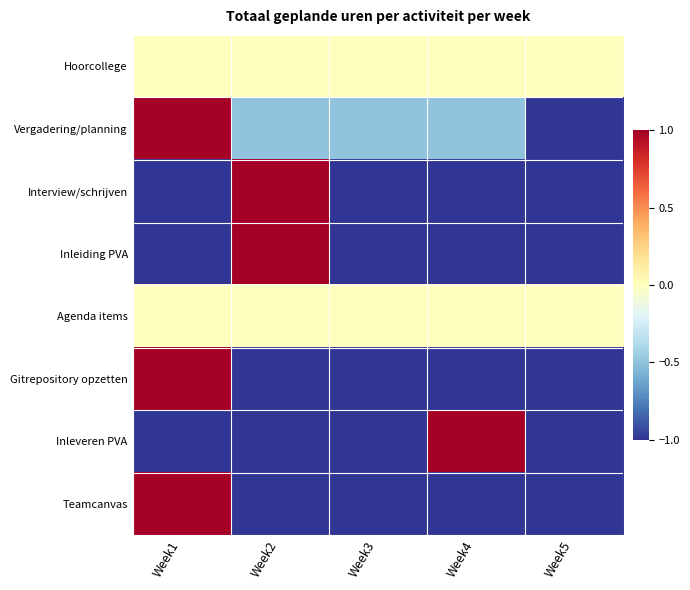

Reading left to right, extract all data points from this chart.

Hoorcollege: Week1=0.0	Week2=0.0	Week3=0.0	Week4=0.0	Week5=0.0
Vergadering/planning: Week1=1.0	Week2=-0.5	Week3=-0.5	Week4=-0.5	Week5=-1.0
Interview/schrijven: Week1=-1.0	Week2=1.0	Week3=-1.0	Week4=-1.0	Week5=-1.0
Inleiding PVA: Week1=-1.0	Week2=1.0	Week3=-1.0	Week4=-1.0	Week5=-1.0
Agenda items: Week1=0.0	Week2=0.0	Week3=0.0	Week4=0.0	Week5=0.0
Gitrepository opzetten: Week1=1.0	Week2=-1.0	Week3=-1.0	Week4=-1.0	Week5=-1.0
Inleveren PVA: Week1=-1.0	Week2=-1.0	Week3=-1.0	Week4=1.0	Week5=-1.0
Teamcanvas: Week1=1.0	Week2=-1.0	Week3=-1.0	Week4=-1.0	Week5=-1.0